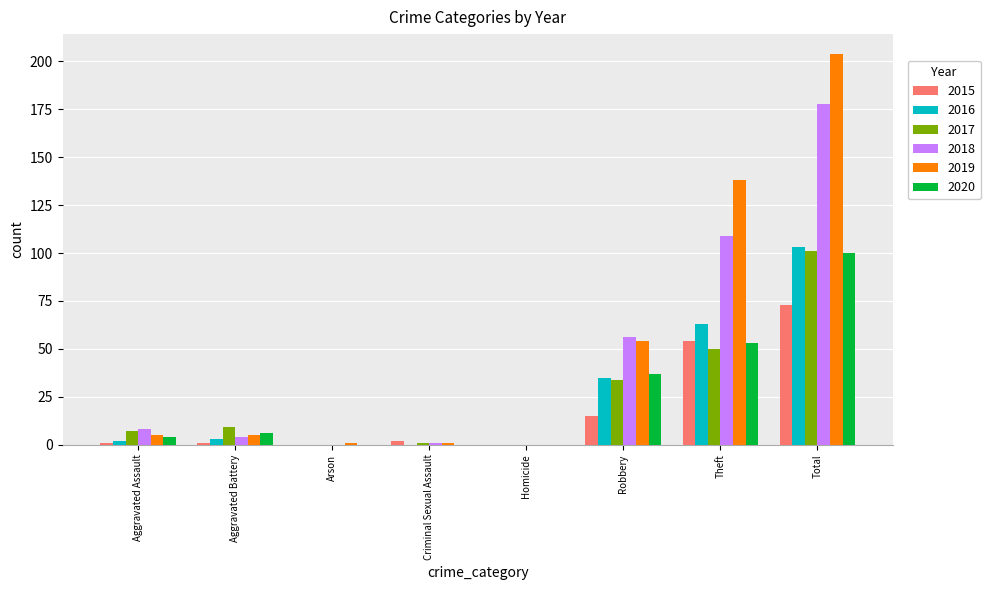

What is the average value of the 2015 series?

18